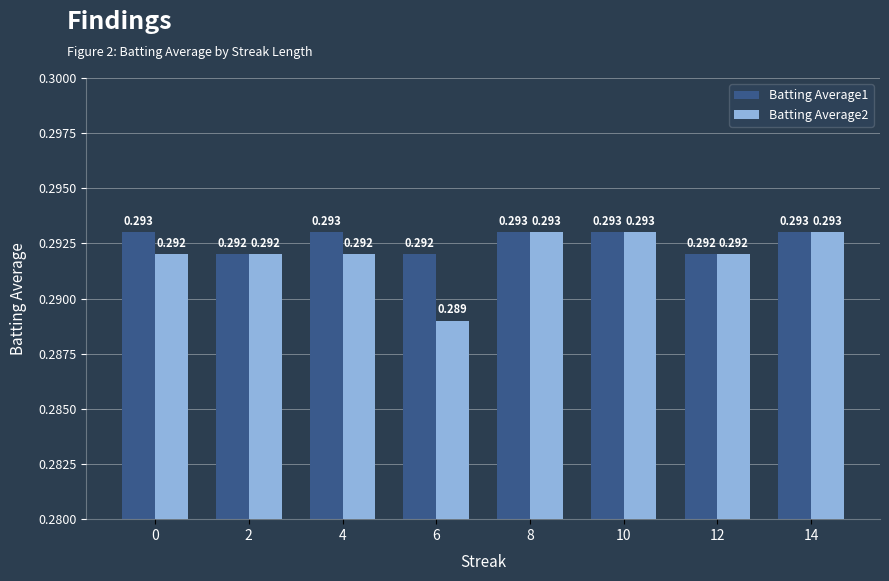

How many groups of bars are there?

8